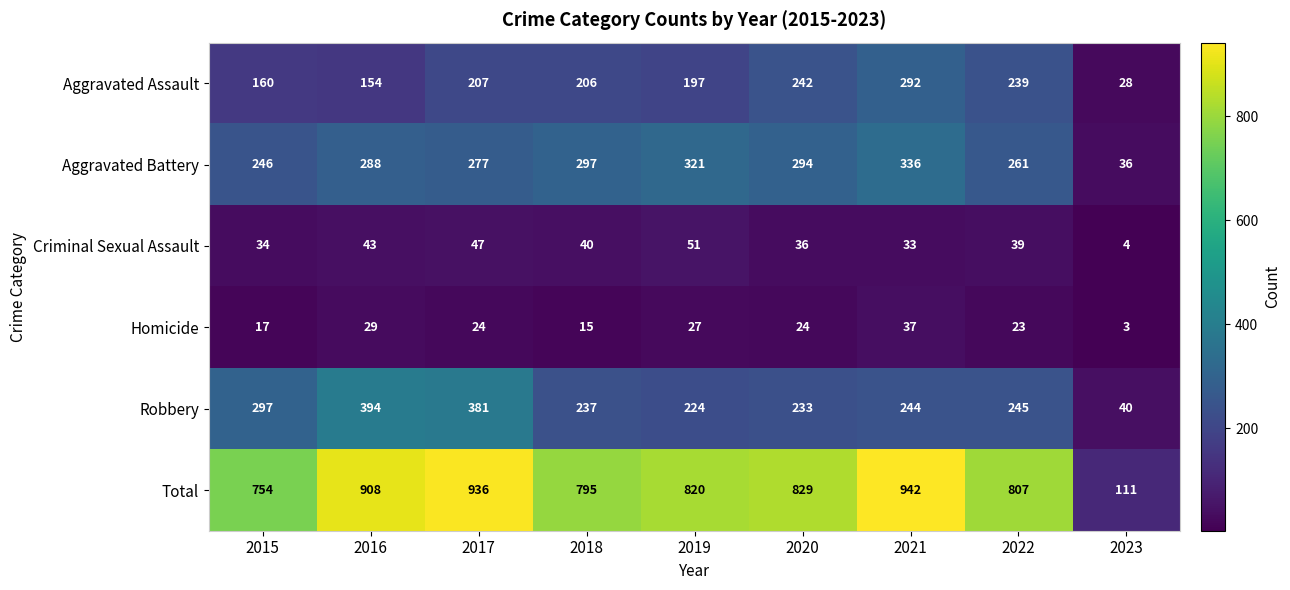

What value does the Criminal Sexual Assault series have at 2021, to the nearest 5?

35